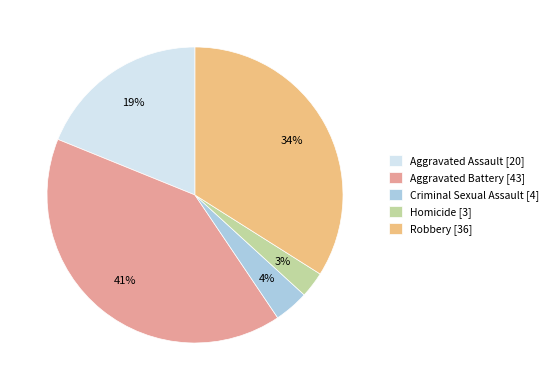

The Robbery slice represents 34% of the pie. True or false?

True